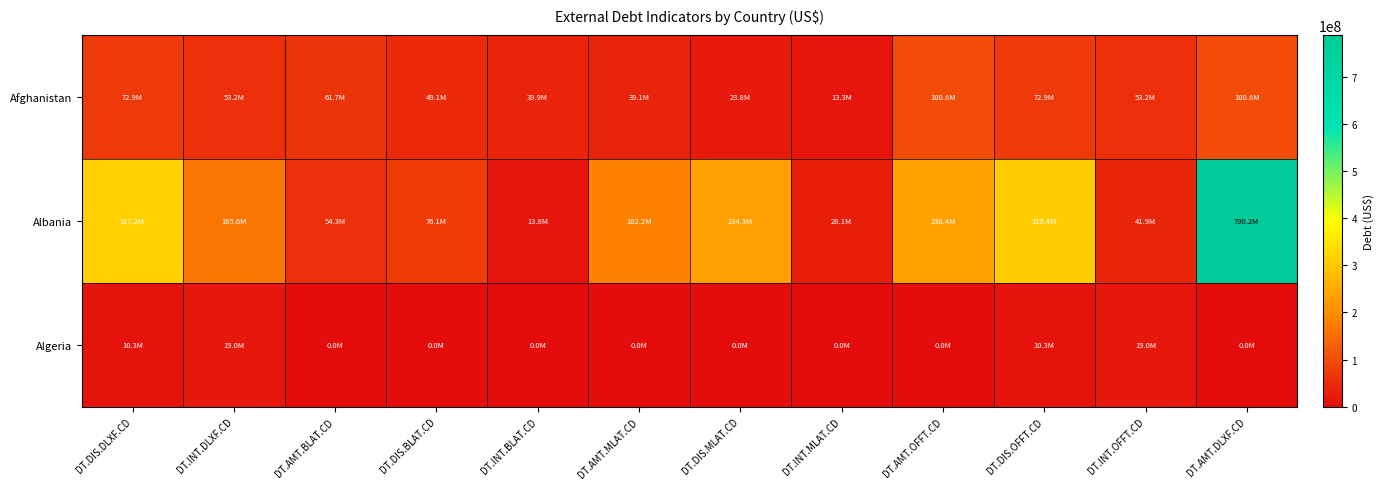

What is the greatest value displayed?

790248675.2